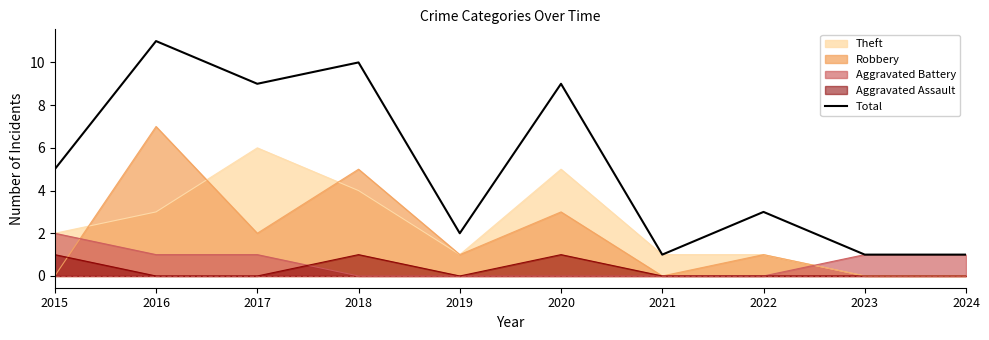

Which has a higher value, 2022 or 2020?

2020